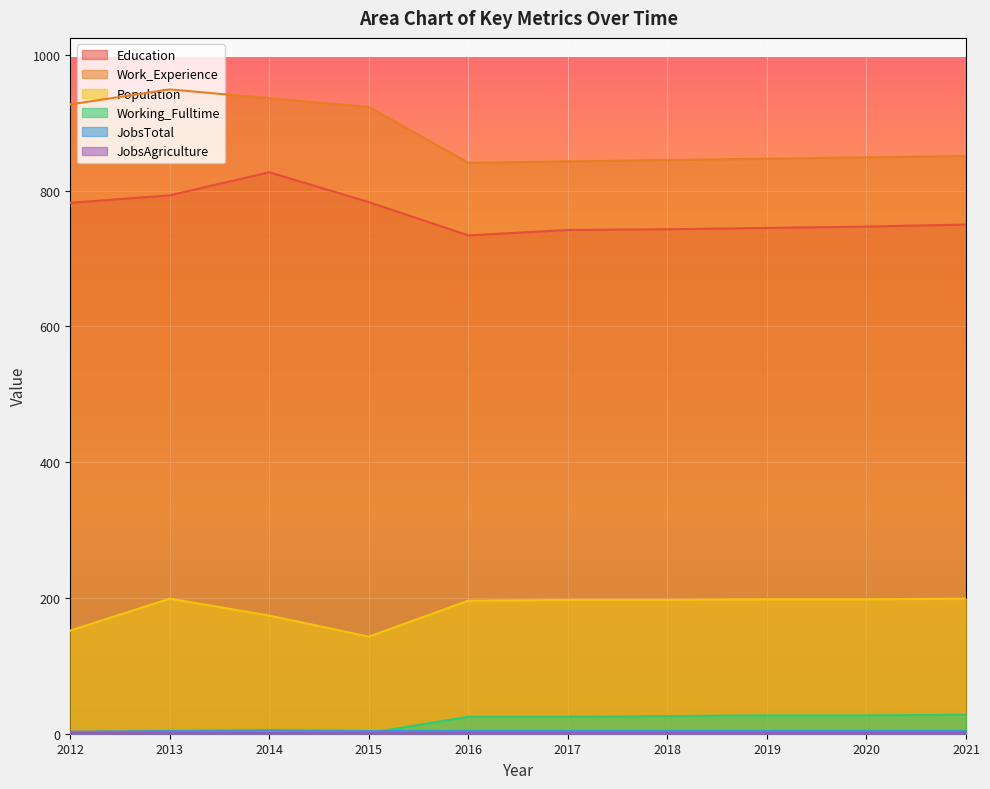

At which category does the chart reach its minimum across all series?

2012